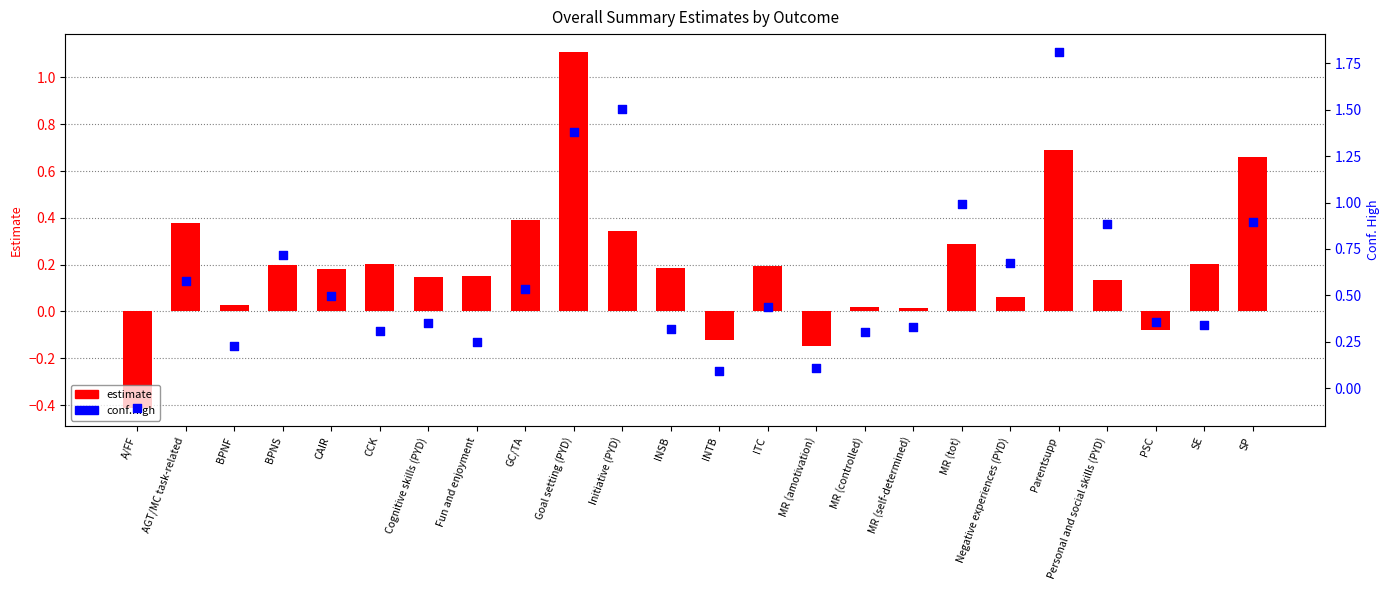

Which series contains the lowest Y value?

estimate